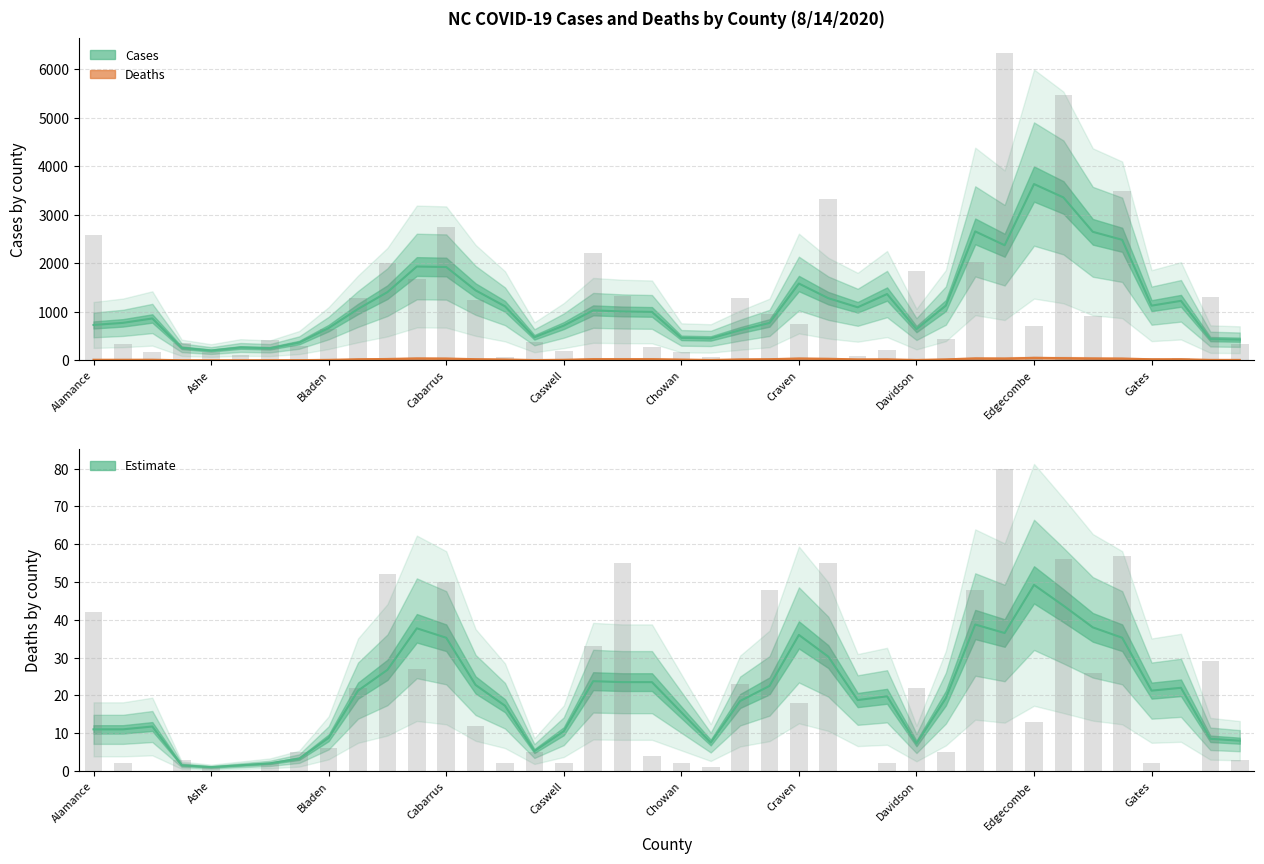

At which category does the chart reach its peak across all series?

Durham